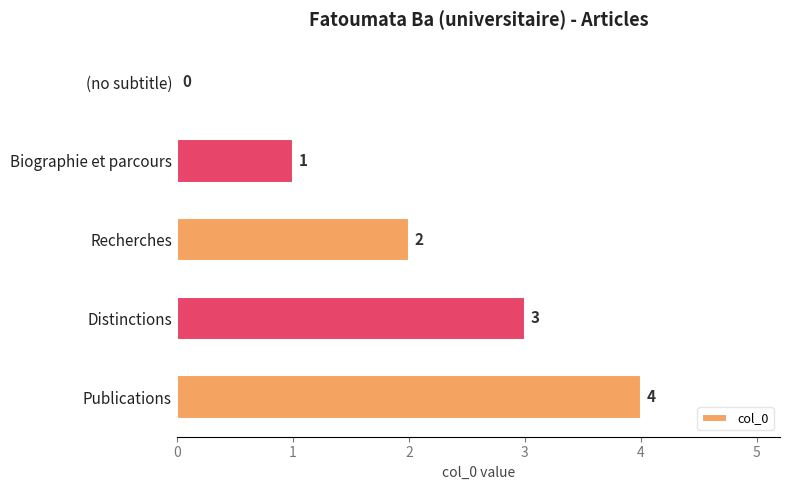

How many values are between 1 and 3?

3